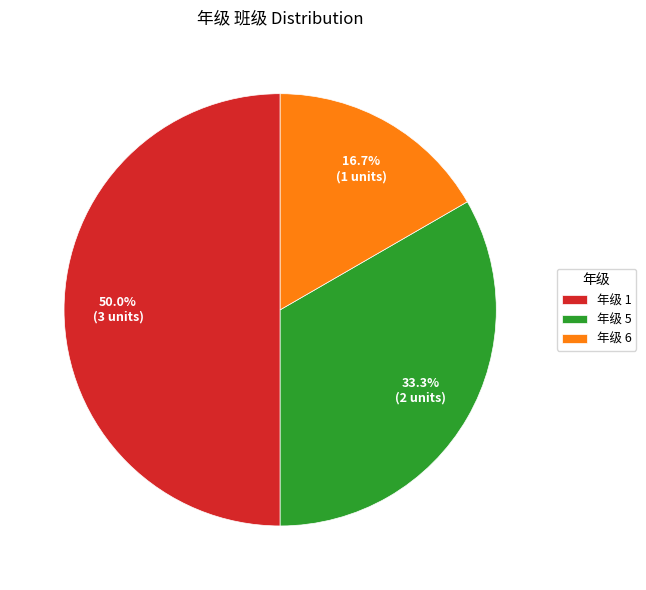

Which category has the biggest portion of the pie?

年级 1